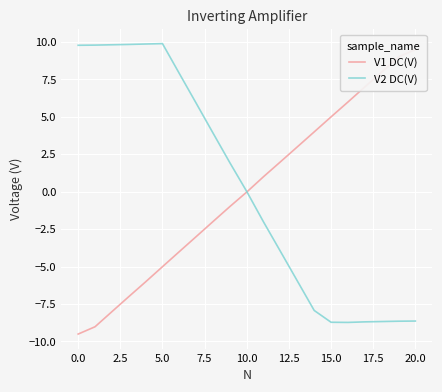

List the series in order of their overall mean, lowest first.

V1 DC(V), V2 DC(V)